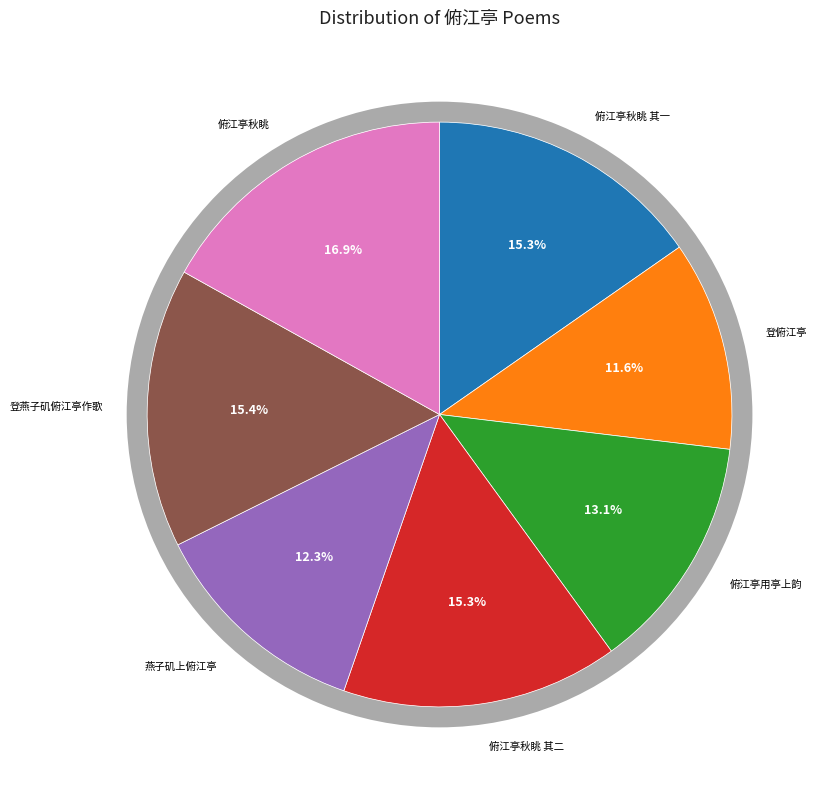

What is the largest slice in the pie chart?

俯江亭秋眺